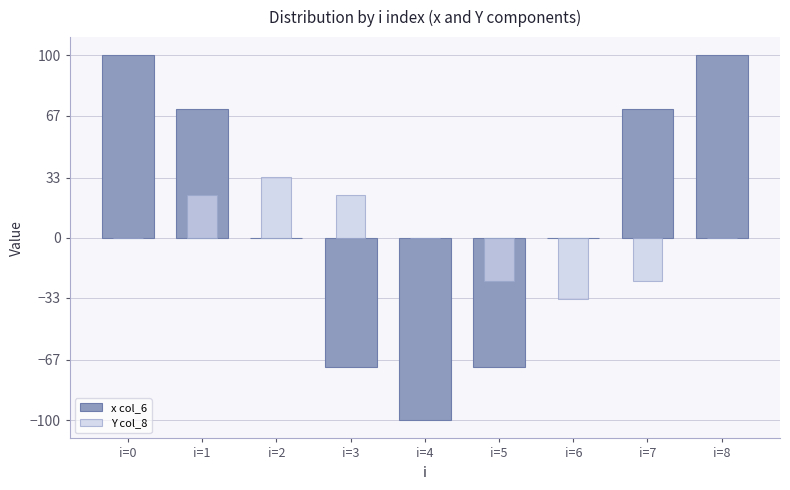

What is the total value across all series at i=1?

94.3